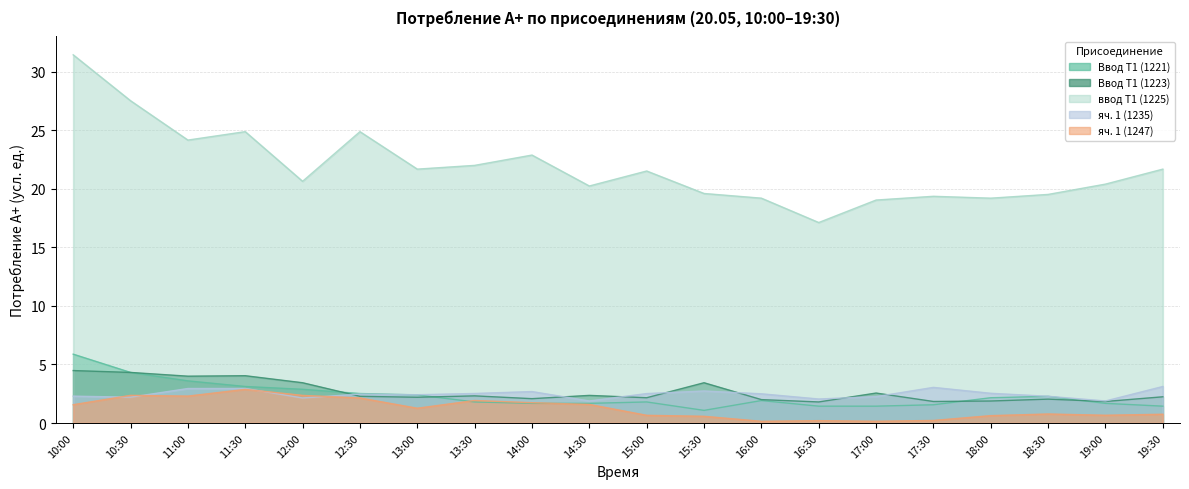

How many interior local peaks does the Ввод Т1 (1223) series have?

6